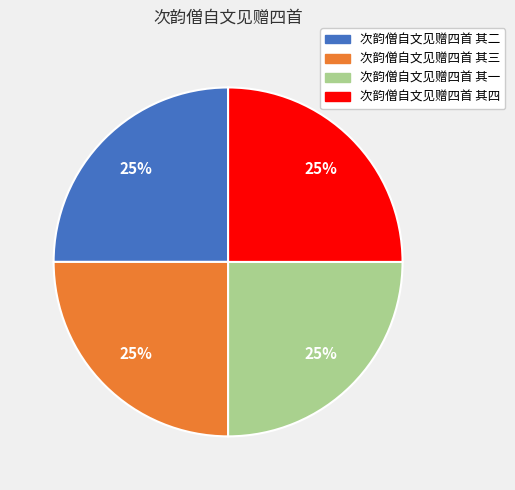

Is 次韵僧自文见赠四首 其四 the majority of the pie?

No